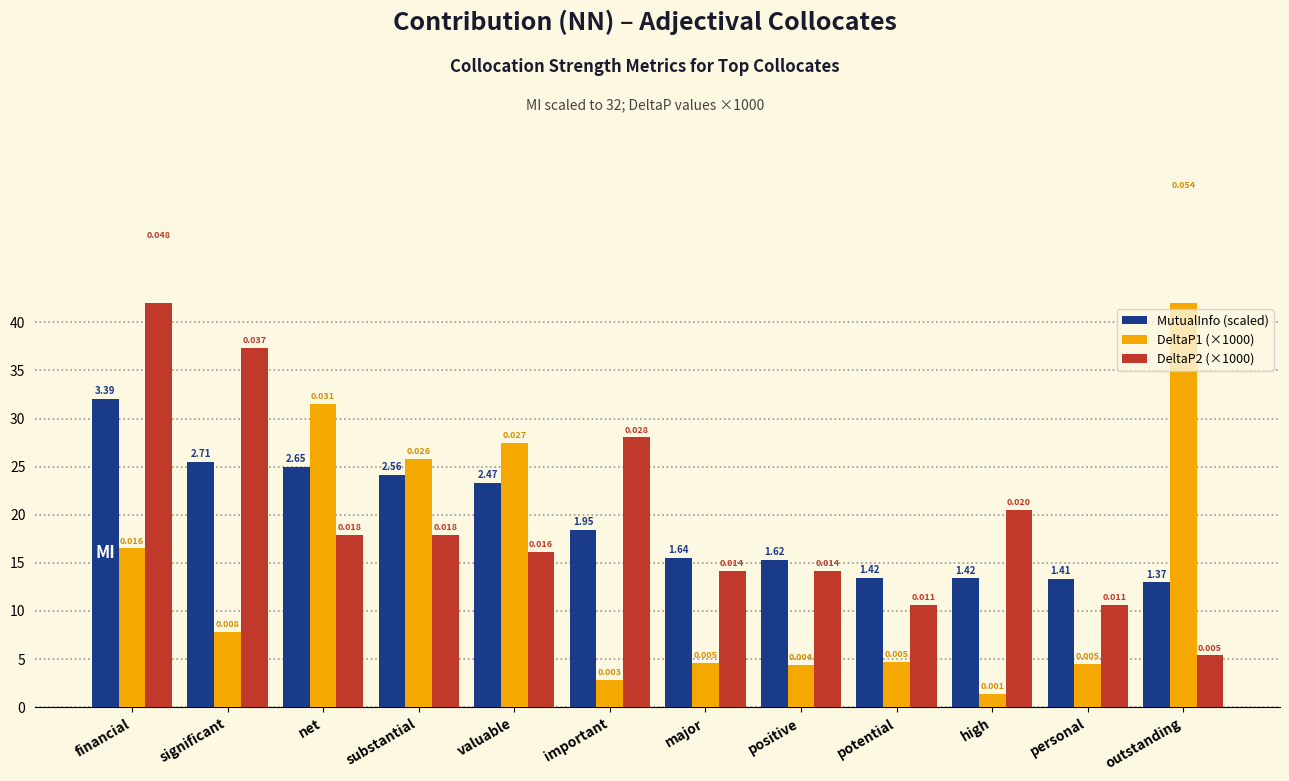

How many bars are there in each group?

3